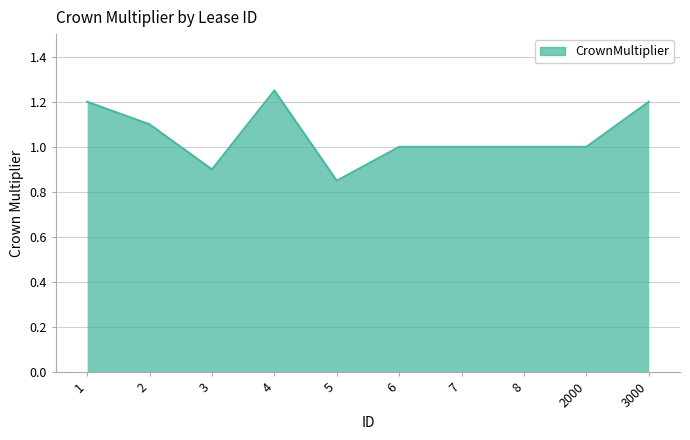

Approximately how many times larger is the value at 3 compared to 7?

0.9